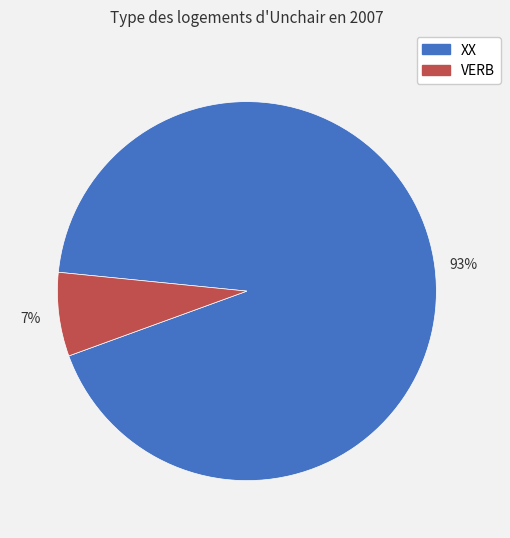

Which slice represents more than half of the pie?

XX